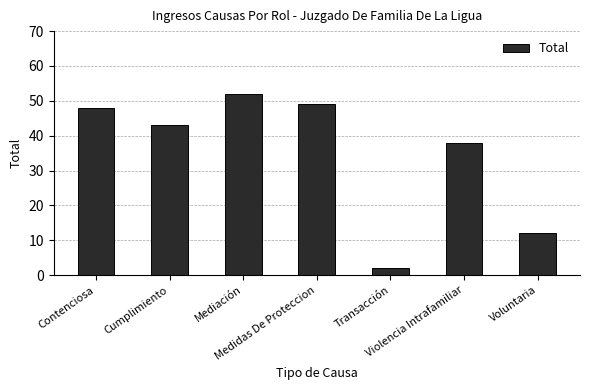

List the labels in order of value, largest first.

Mediación, Medidas De Proteccion, Contenciosa, Cumplimiento, Violencia Intrafamiliar, Voluntaria, Transacción